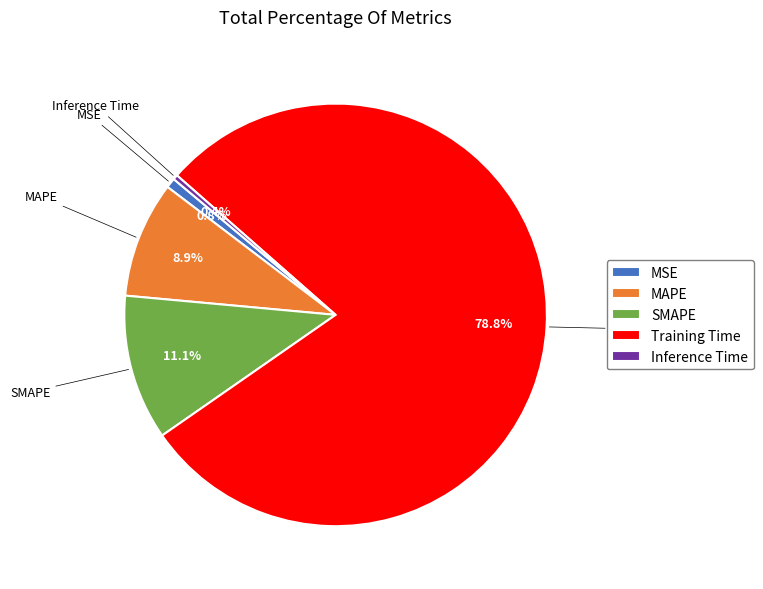

Count the number of slices in the pie.

5